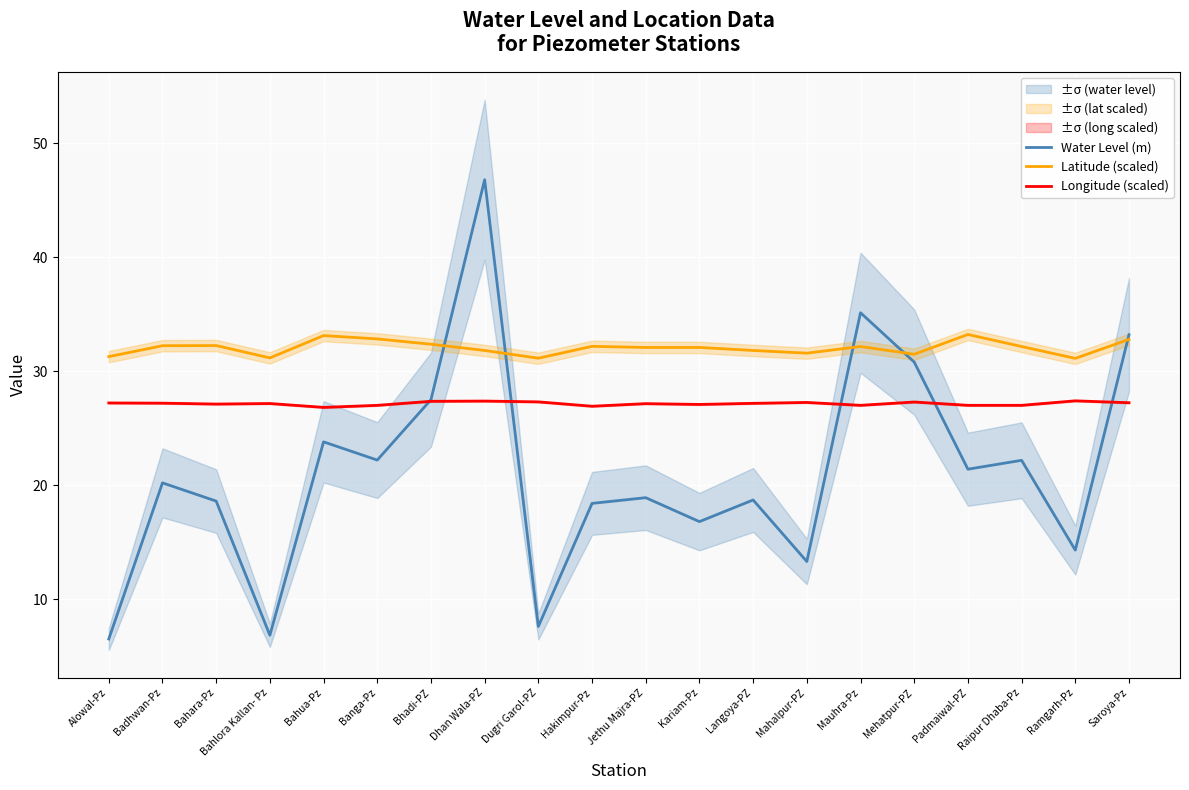

What is the spread (max minus min) of values at Langoya-PZ?

13.1